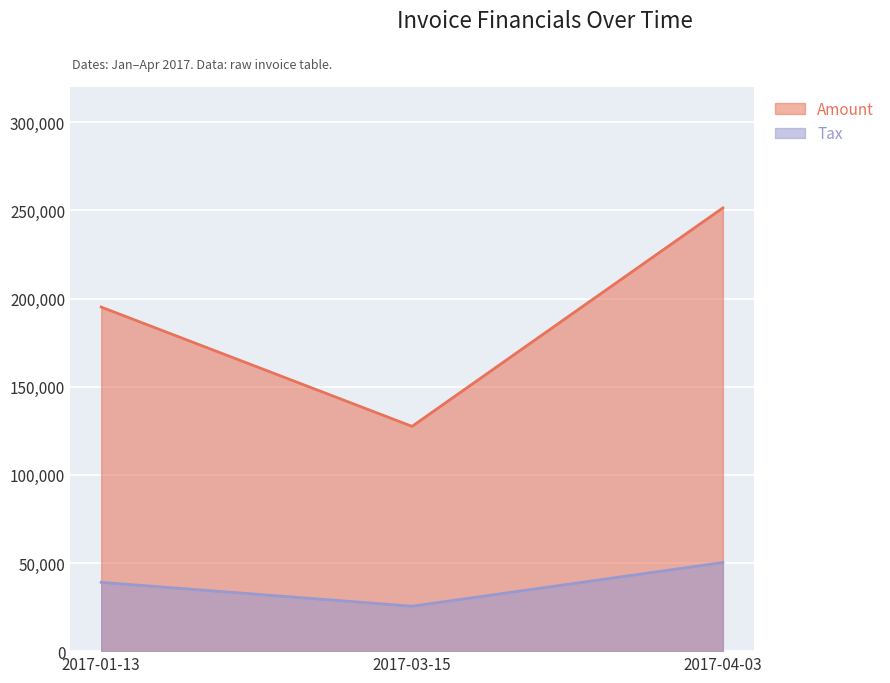

Which category has the highest value across all series?

2017-04-03